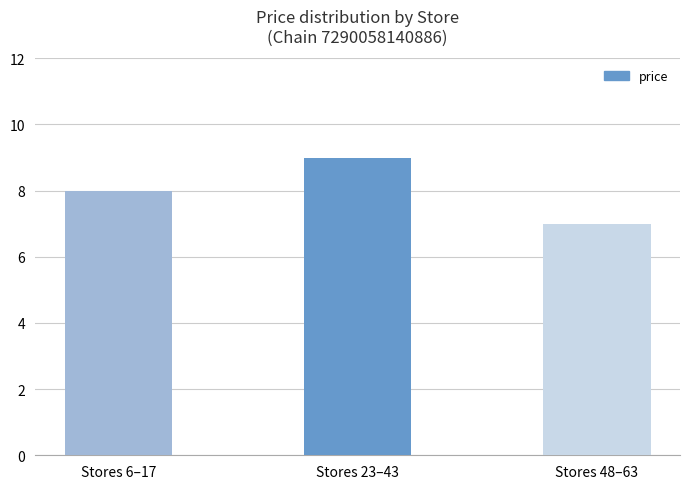

Reading left to right, list all the values displayed in this chart.

Stores 6–17=8	Stores 23–43=9	Stores 48–63=7